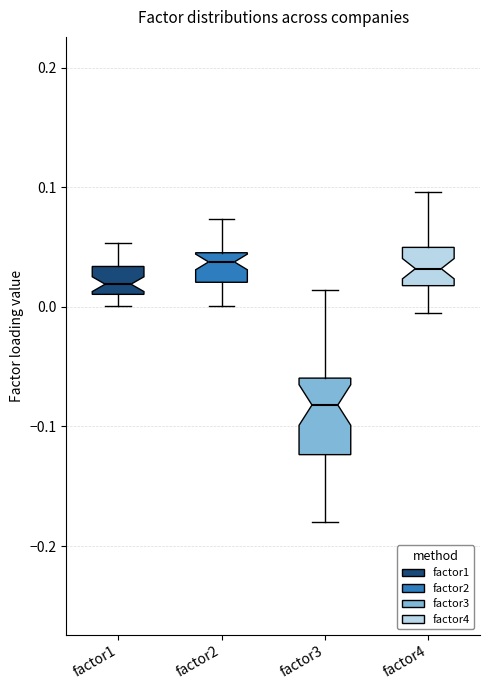

Where does the median line of the box for factor4 sit on the y-axis? The values are not printed on the chart, so give them approximately, as read against the axis.

0.03